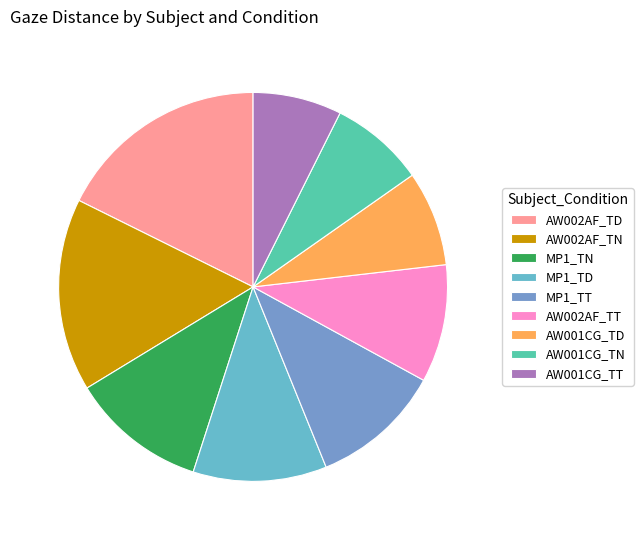

Does AW002AF_TN represent more than half of the total?

No